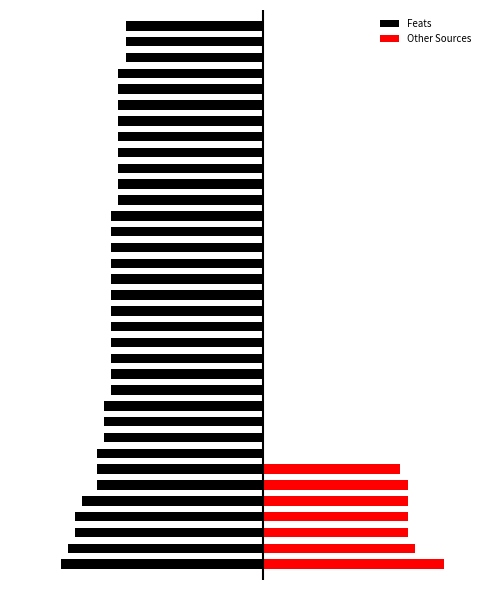

The Feats series shows -20 at 31. True or false?

True